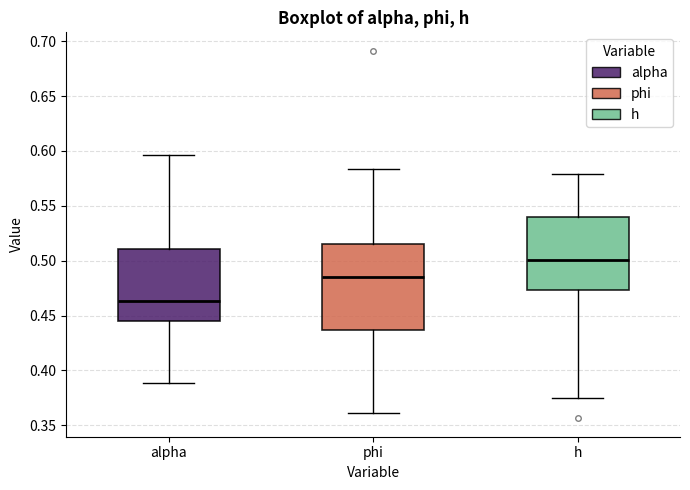

Reading left to right, read every box against the y-axis: the position of its median line, the range the box covers, and the ends of its whiskers. The values are not printed on the chart, so give them approximately, as read against the axis.

alpha: median 0.465, box 0.445 to 0.510, whiskers 0.390 to 0.595
phi: median 0.485, box 0.435 to 0.515, whiskers 0.360 to 0.585
h: median 0.500, box 0.475 to 0.540, whiskers 0.375 to 0.580